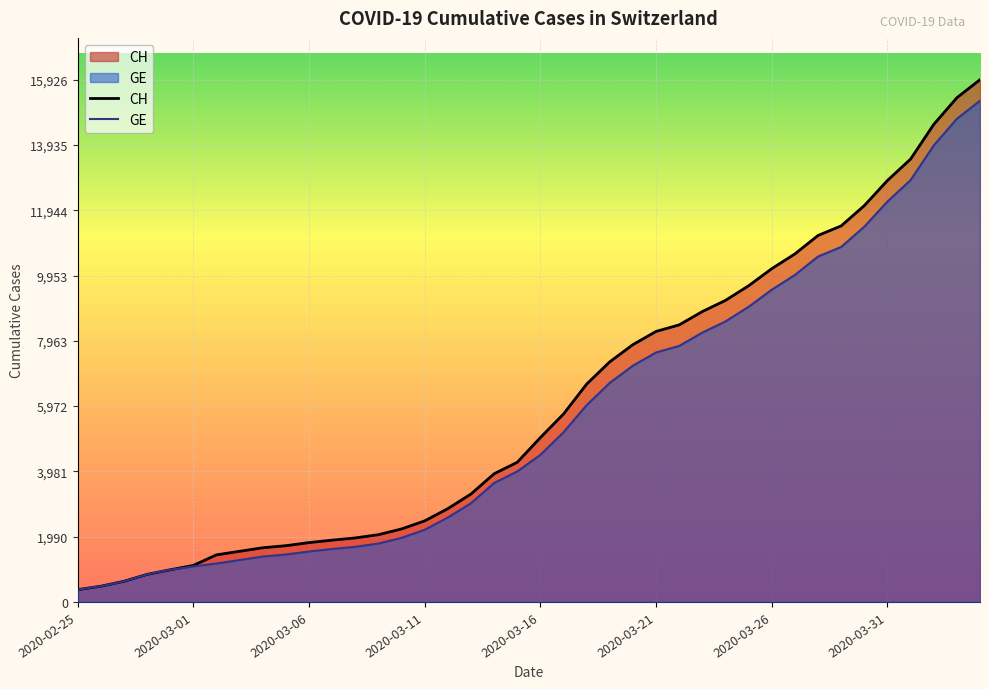

What are all the series names shown in the legend?

CH, GE